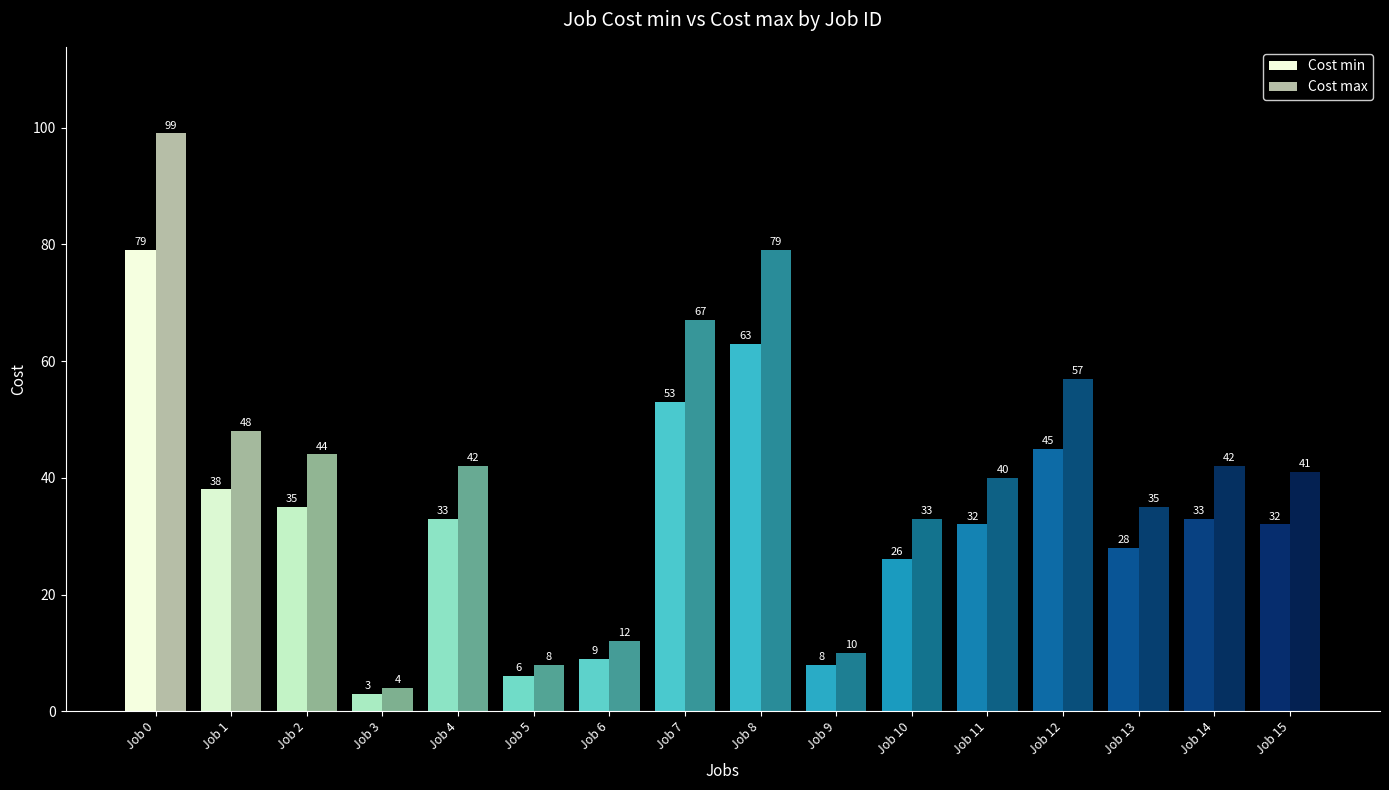

The value of Cost max at Job 5 is 8. True or false?

True